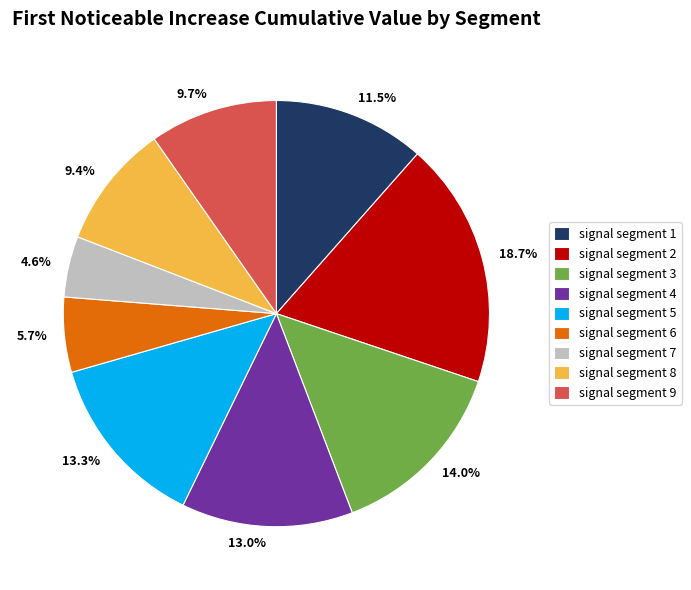

What percentage do signal segment 7 and signal segment 8 together represent?

14.0%